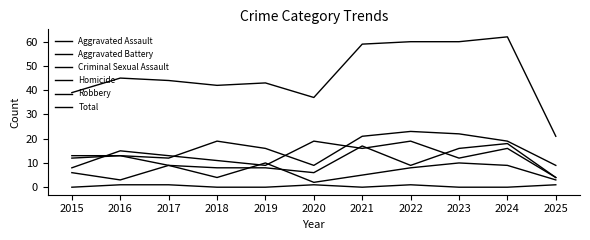

What is the value of the Total point at the 6th from the left?

37